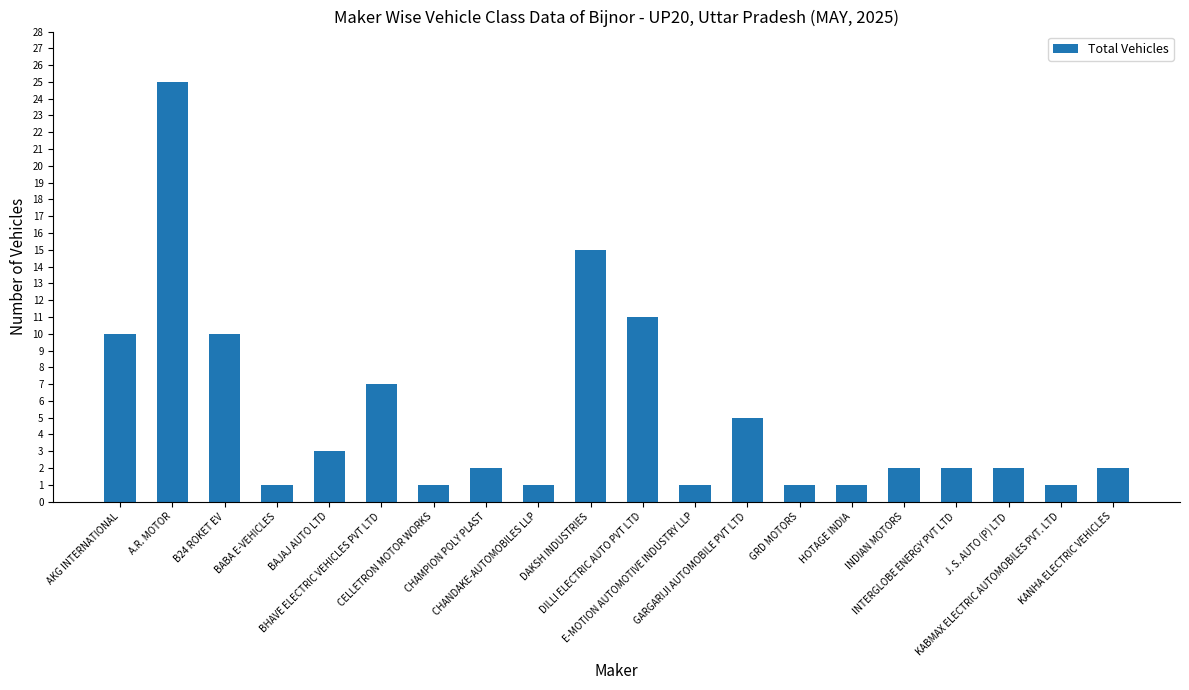

The value at GRD MOTORS is 0. True or false?

False